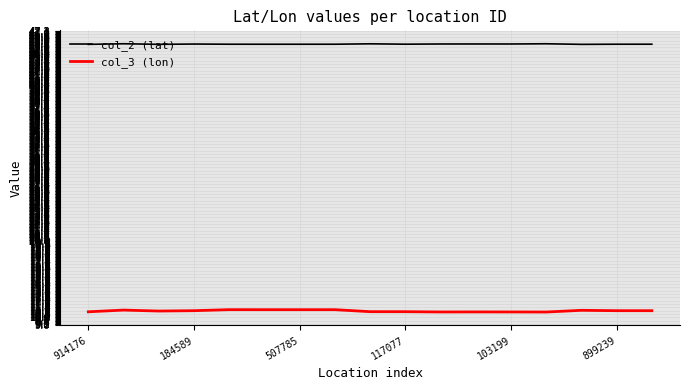

What is the maximum value shown in the chart?

45.6